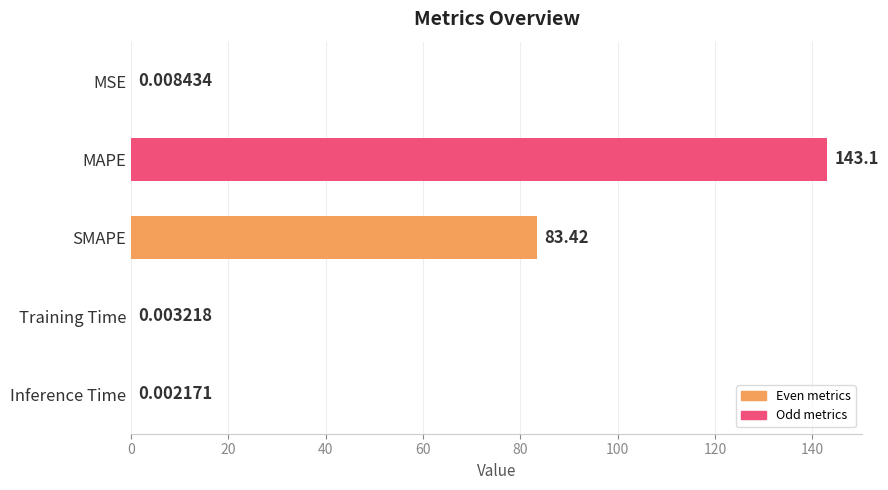

Where is the data nearest to the value 71?

SMAPE